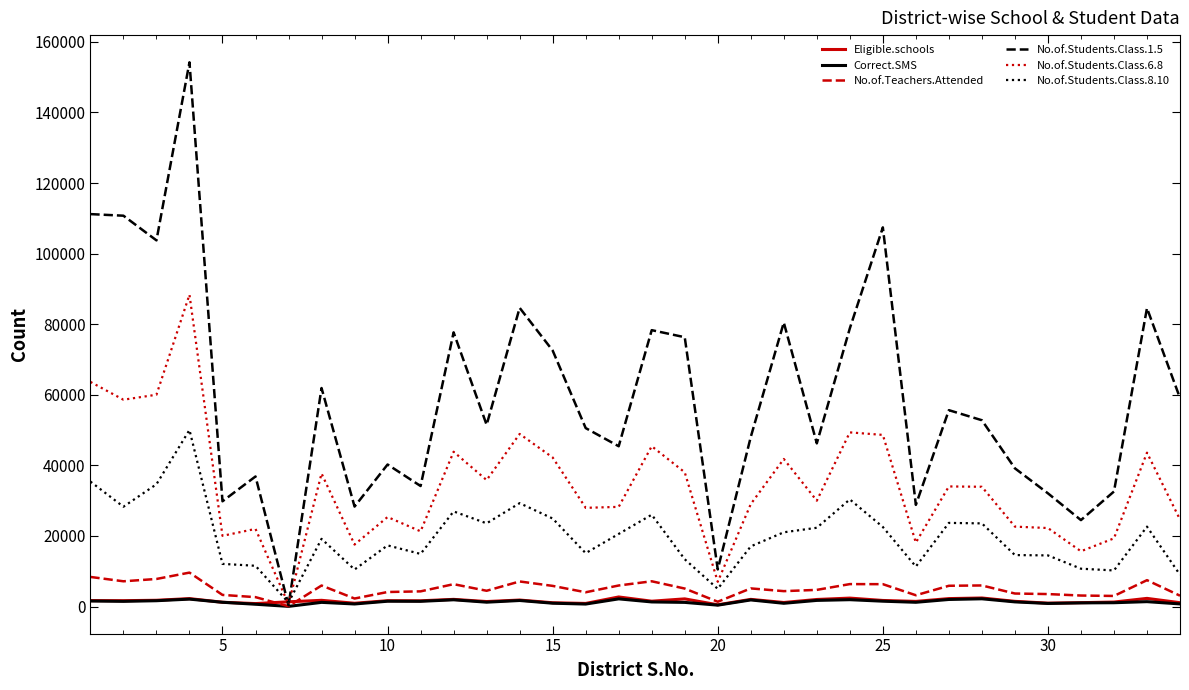

Which series has the widest spread of values?

No.of.Students.Class.1.5